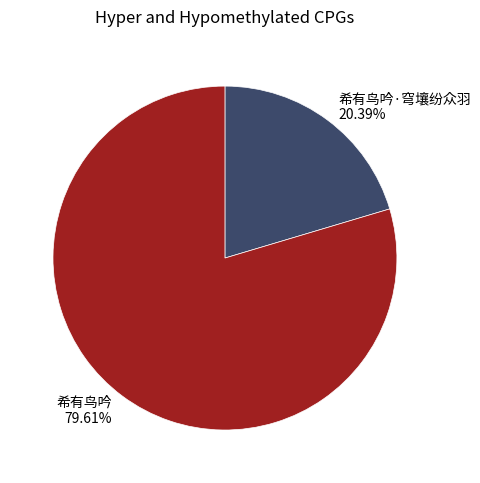

True or false: 希有鸟吟 accounts for 80% of the total.

True